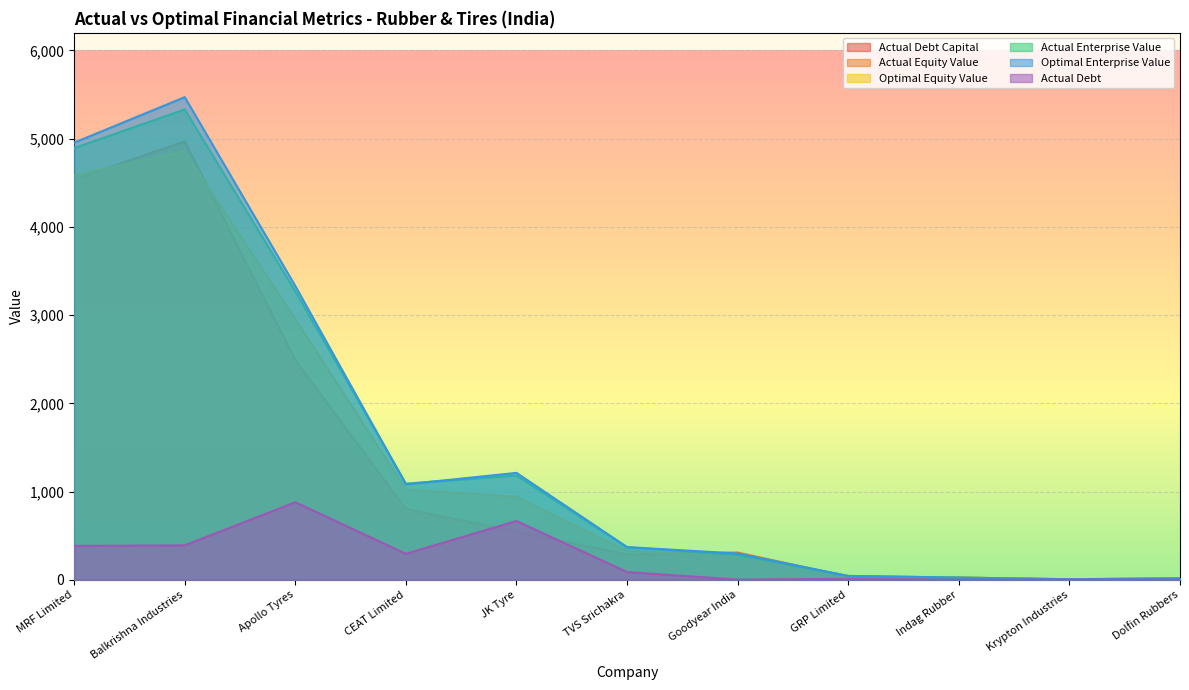

Reading left to right, list all the values displayed in this chart.

actual_debt_capital: MRF Limited=0.1	Balkrishna Industries=0.1	Apollo Tyres=0.3	CEAT Limited=0.3	JK Tyre=0.5	TVS Srichakra=0.2	Goodyear India=0.0	GRP Limited=0.2	Indag Rubber=0.0	Krypton Industries=0.2	Dolfin Rubbers=0.1
actual_equity_value: MRF Limited=4537.1	Balkrishna Industries=4969.9	Apollo Tyres=2488.7	CEAT Limited=802.2	JK Tyre=548.0	TVS Srichakra=285.4	Goodyear India=308.9	GRP Limited=33.0	Indag Rubber=24.8	Krypton Industries=4.2	Dolfin Rubbers=14.6
optimal_equity_value: MRF Limited=4587.6	Balkrishna Industries=4855.5	Apollo Tyres=2955.7	CEAT Limited=1022.1	JK Tyre=940.3	TVS Srichakra=324.9	Goodyear India=270.5	GRP Limited=40.6	Indag Rubber=24.6	Krypton Industries=4.4	Dolfin Rubbers=14.1
actual_enterprise_value: MRF Limited=4894.0	Balkrishna Industries=5332.1	Apollo Tyres=3269.9	CEAT Limited=1089.7	JK Tyre=1181.6	TVS Srichakra=368.5	Goodyear India=281.3	GRP Limited=43.0	Indag Rubber=24.5	Krypton Industries=5.4	Dolfin Rubbers=16.0
optimal_enterprise_value: MRF Limited=4955.1	Balkrishna Industries=5471.0	Apollo Tyres=3329.5	CEAT Limited=1081.4	JK Tyre=1211.3	TVS Srichakra=369.8	Goodyear India=297.3	GRP Limited=42.8	Indag Rubber=24.5	Krypton Industries=5.7	Dolfin Rubbers=16.6
actual_debt: MRF Limited=383.1	Balkrishna Industries=389.9	Apollo Tyres=878.9	CEAT Limited=294.0	JK Tyre=666.1	TVS Srichakra=86.6	Goodyear India=1.5	GRP Limited=10.4	Indag Rubber=0.0	Krypton Industries=1.4	Dolfin Rubbers=1.4